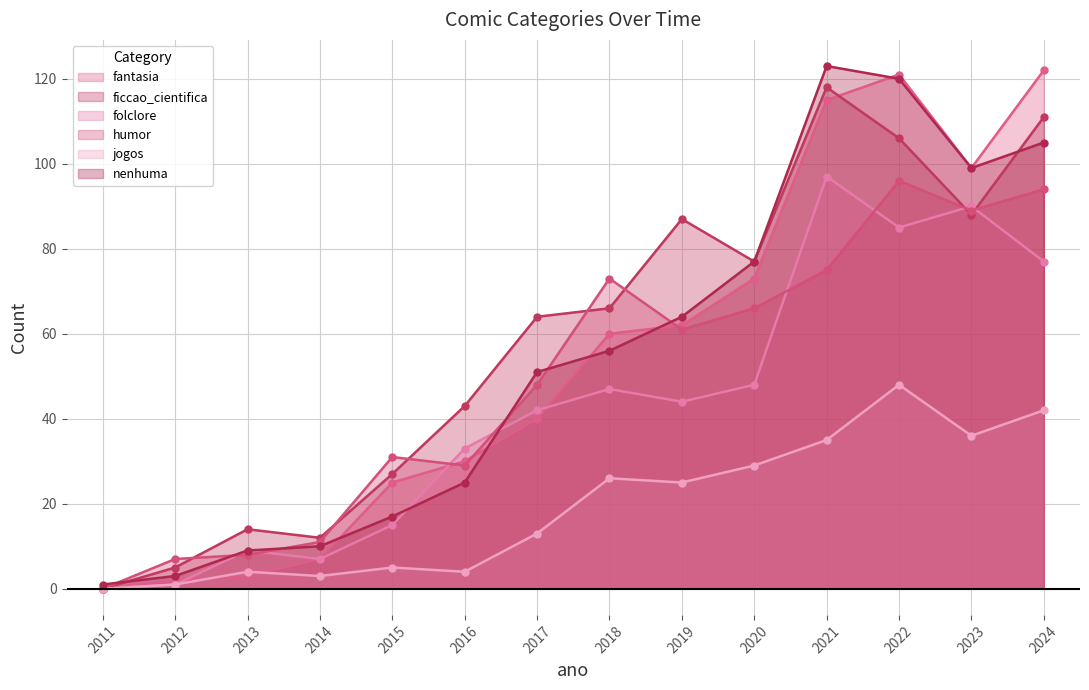

Where is the first local minimum for humor?

2016